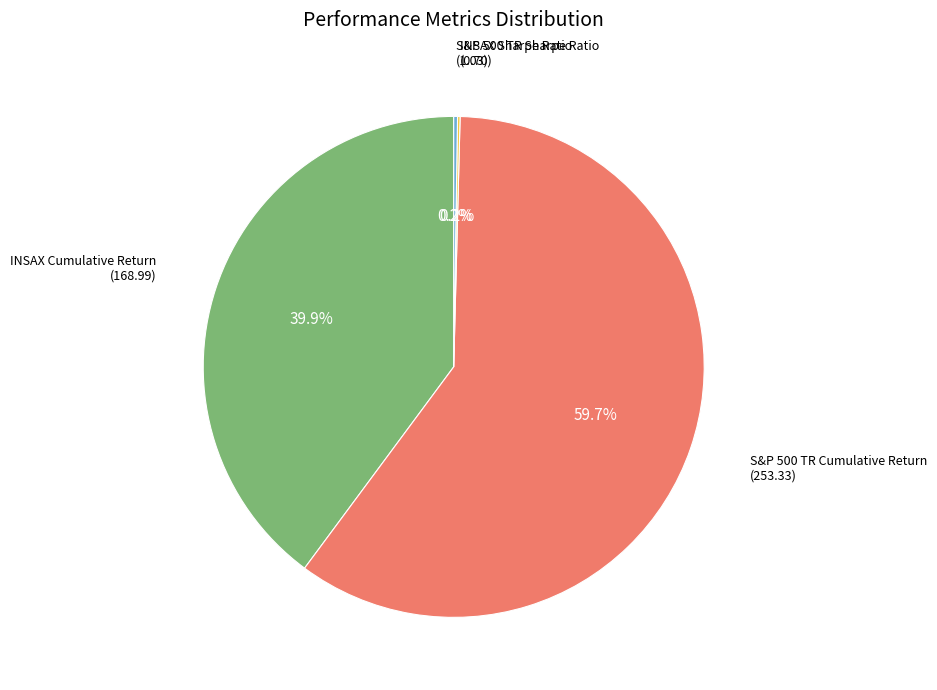

Does any single category account for the majority?

Yes